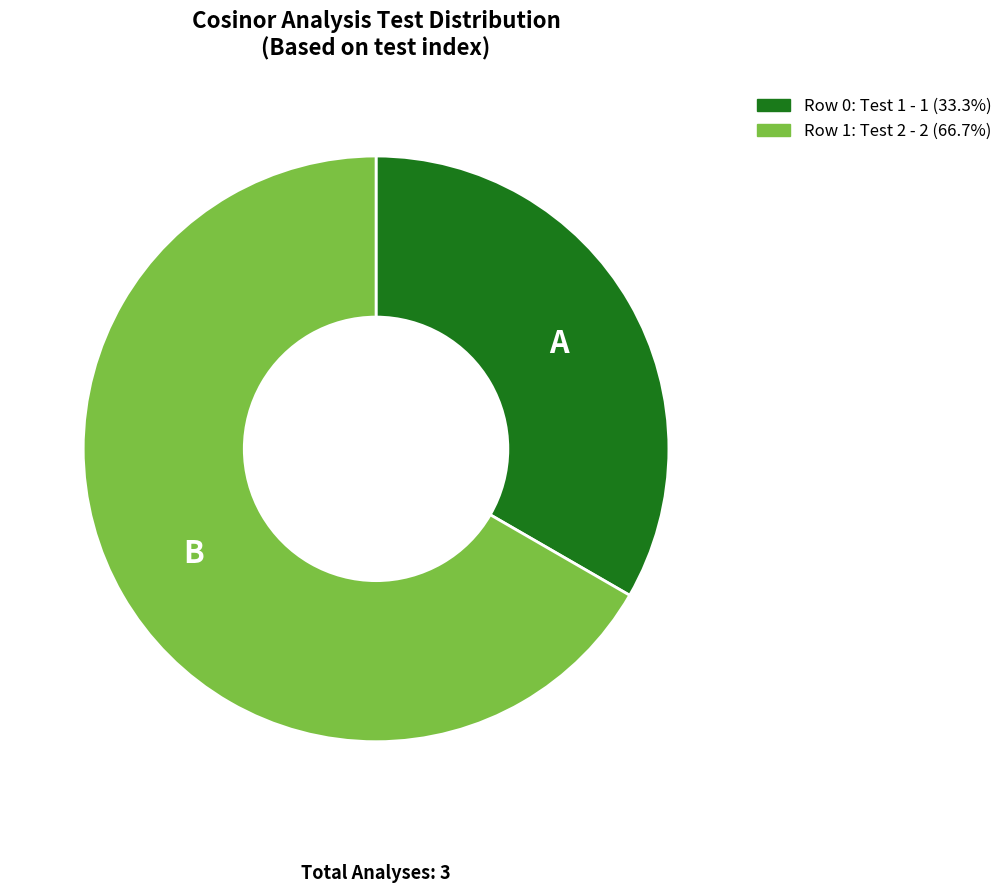

Is there any slice that represents more than half of the pie?

Yes